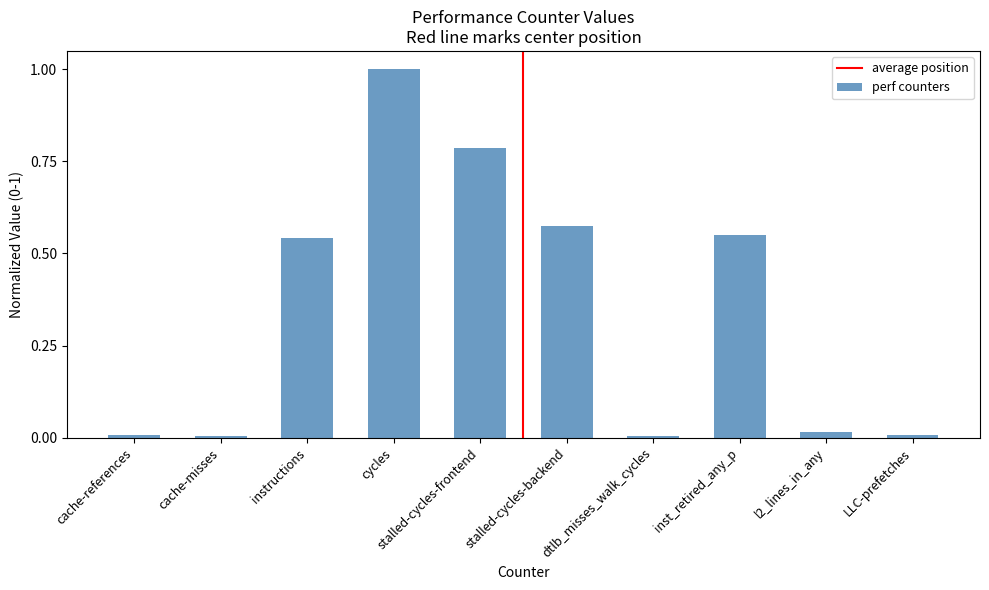

The chart shows a value of 0.2 at instructions. True or false?

False